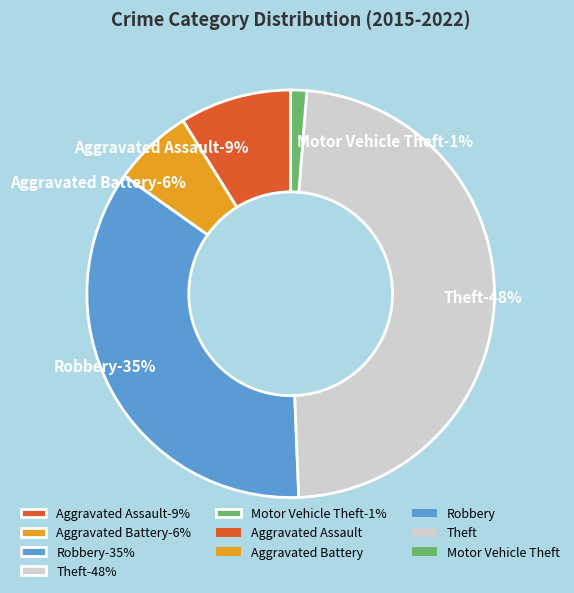

Count the number of slices in the pie.

5